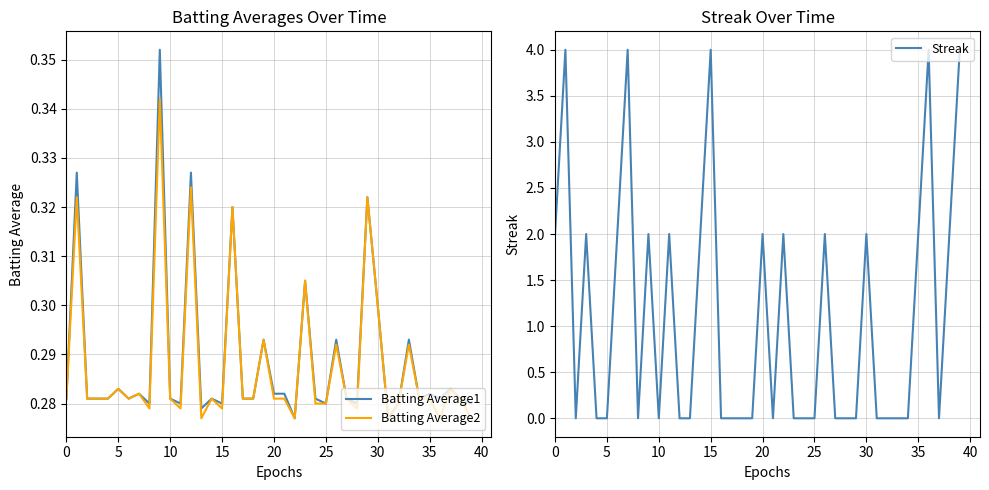

Is it true that Batting Average1 equals 0.2 at 25?

False